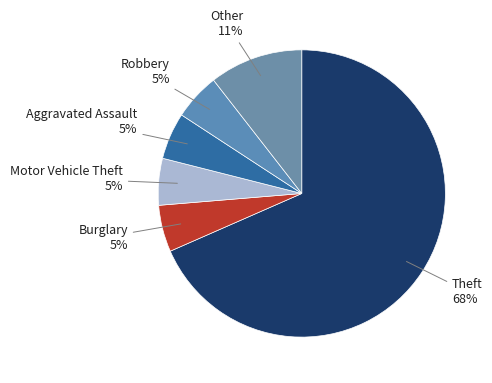

Is there any slice that represents more than half of the pie?

Yes